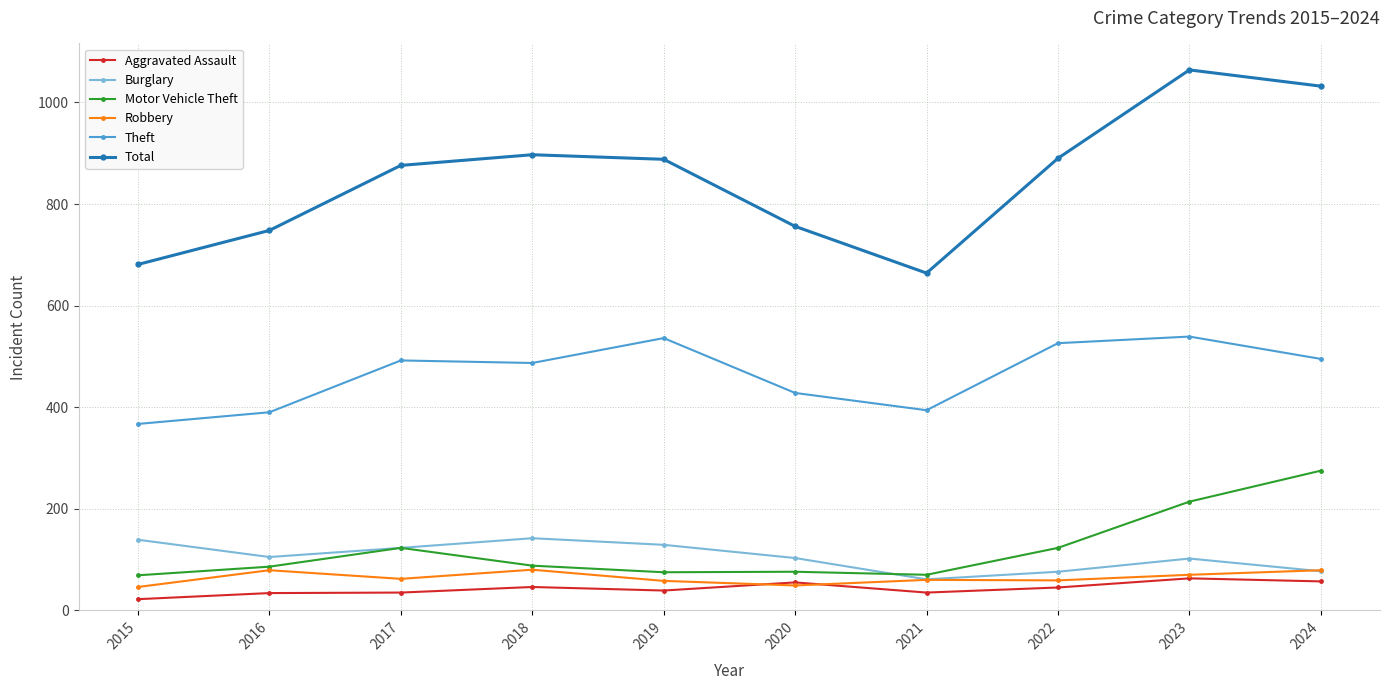

What is the difference between the second highest and minimum values in the Motor Vehicle Theft series?

145